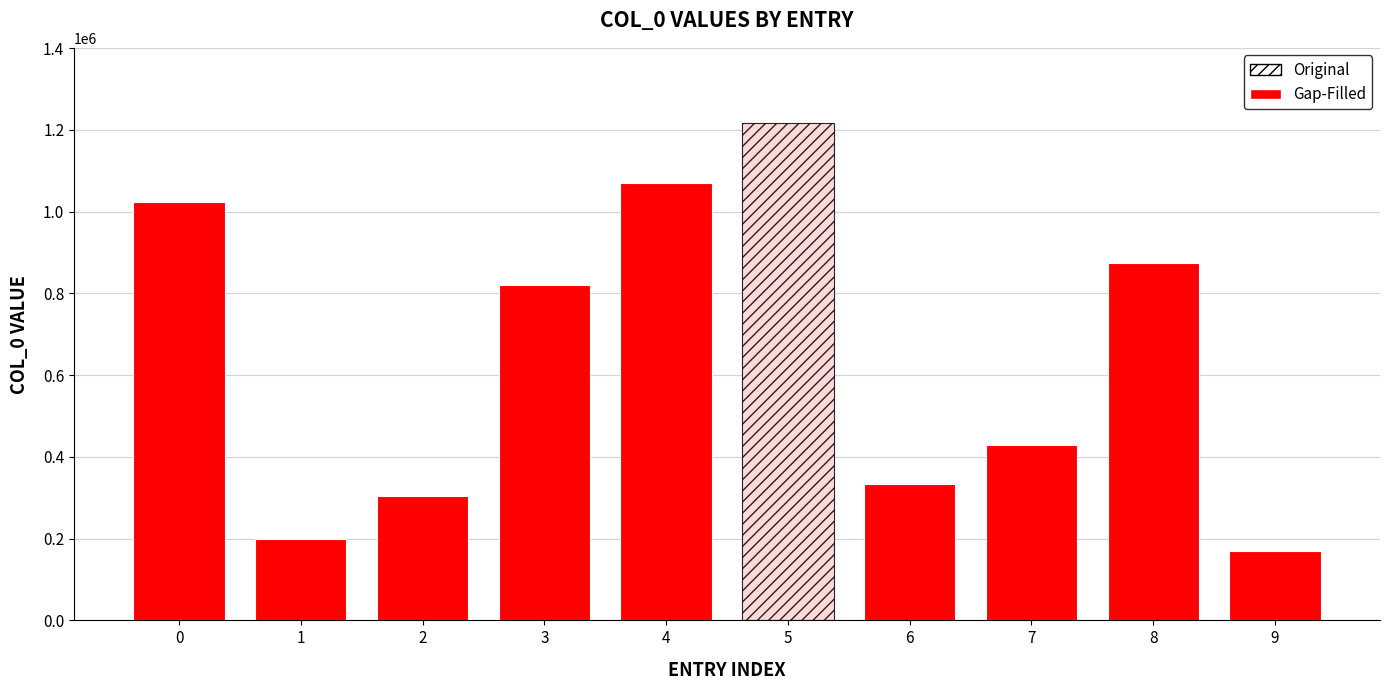

Reading left to right, what are all the values shown in this chart?

0=1022759	1=199519	2=304637	3=820469	4=1069903	5=1218252	6=333437	7=429653	8=874213	9=168692